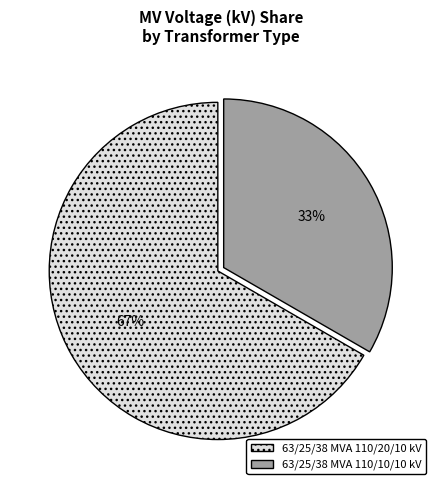

Is there a majority slice in this chart?

Yes